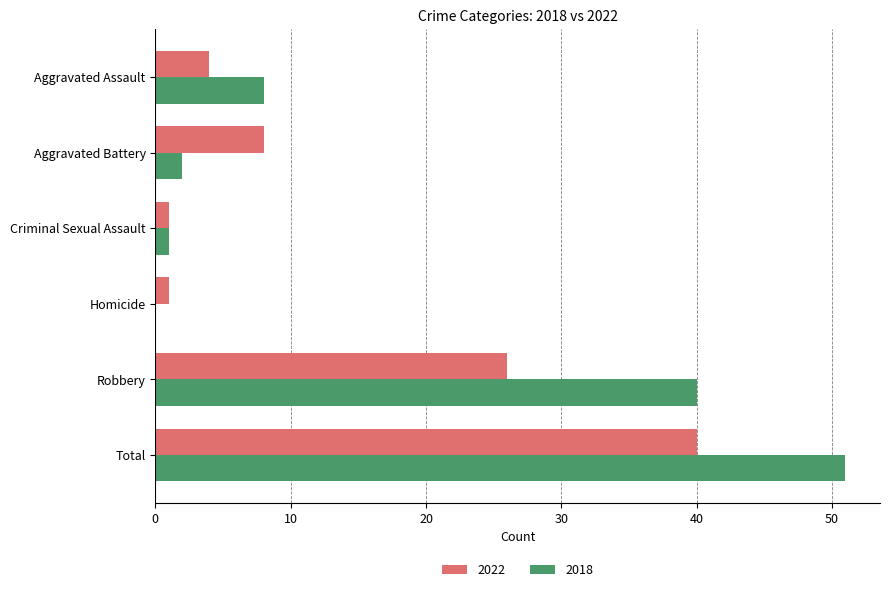

True or false: 2018 has a value of 8 at Aggravated Assault.

True